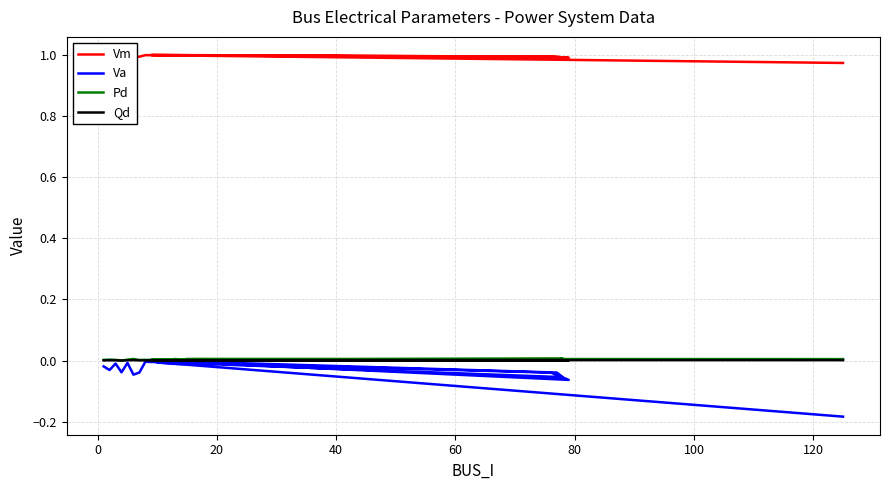

Count the number of data series in this chart.

4